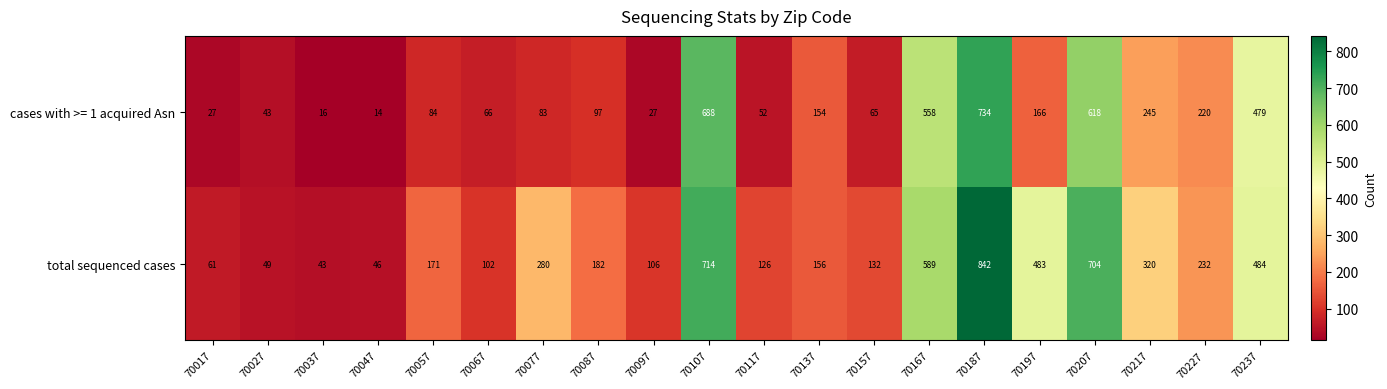

True or false: cases with >= 1 acquired Asn has a value of 257 at 70167.

False